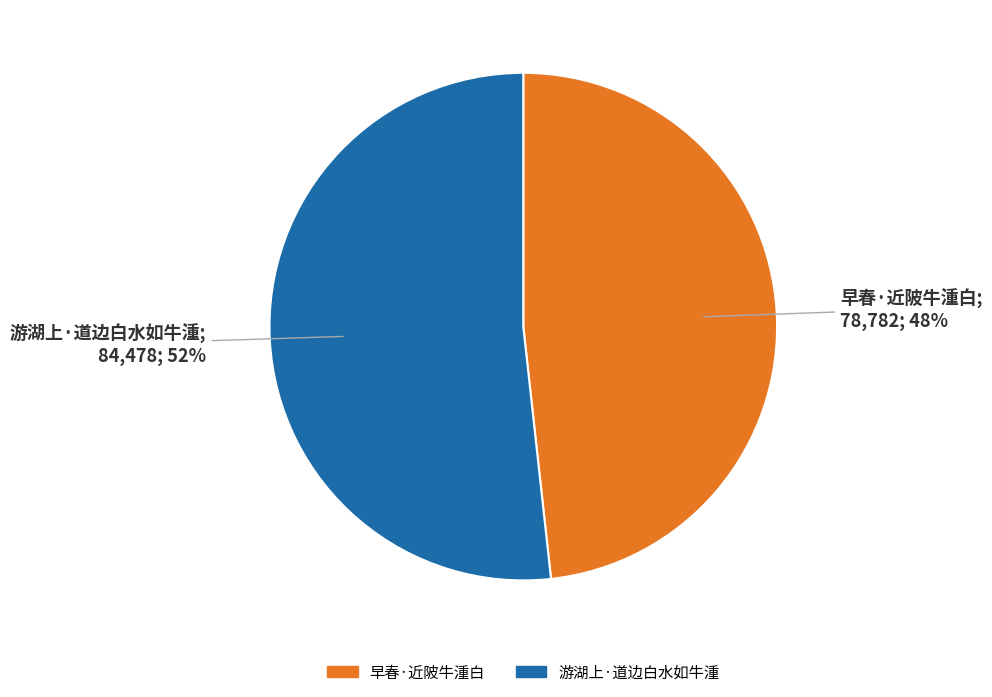

Between 游湖上·道边白水如牛湩 and 早春·近陂牛湩白, which is larger?

游湖上·道边白水如牛湩